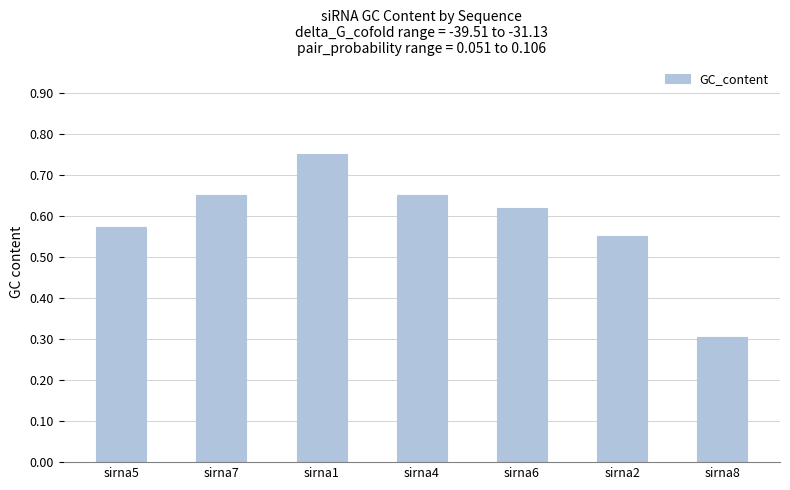

What is the minimum value shown in the chart?

0.3